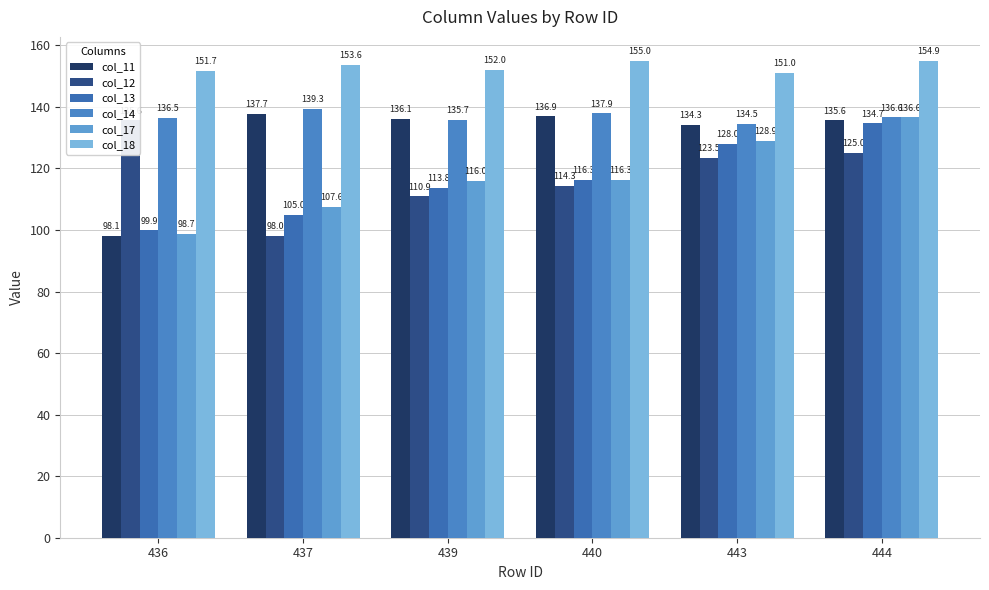

How many data points in col_13 are less than 116?

3